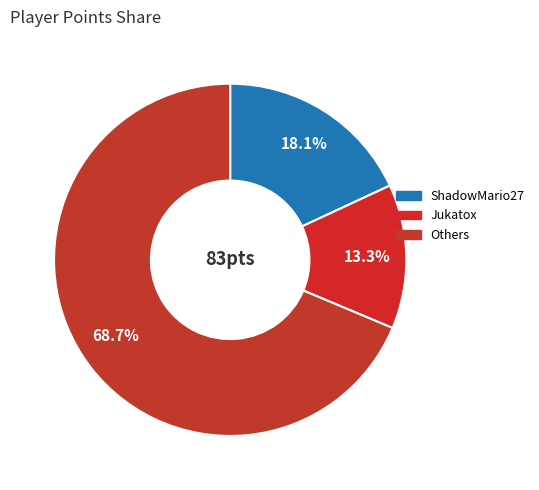

Count the number of slices in the pie.

3